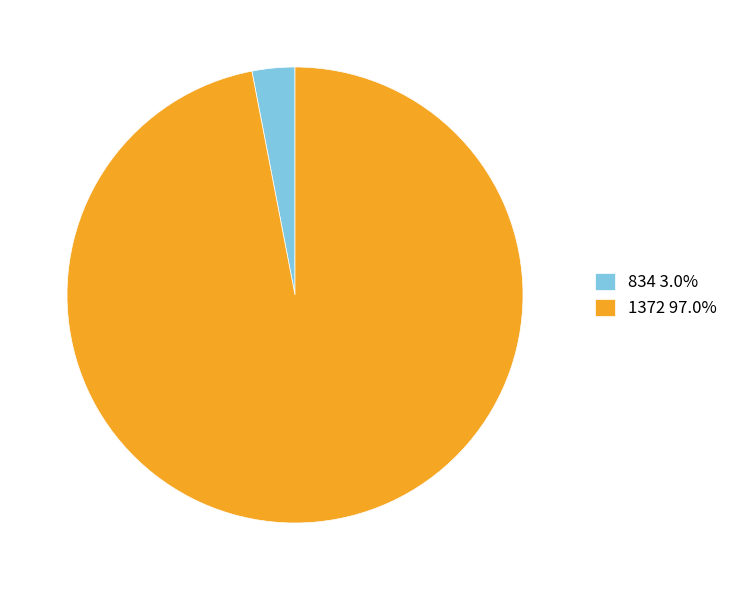

Approximately how many times larger is the value at 1372 97.0% compared to 834 3.0%?

32.0